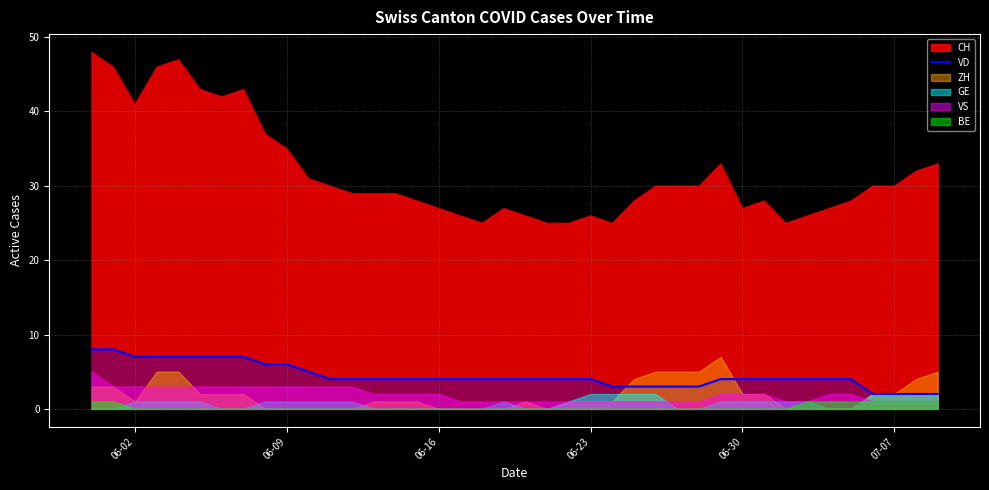

True or false: VD and CH intersect in this chart.

False